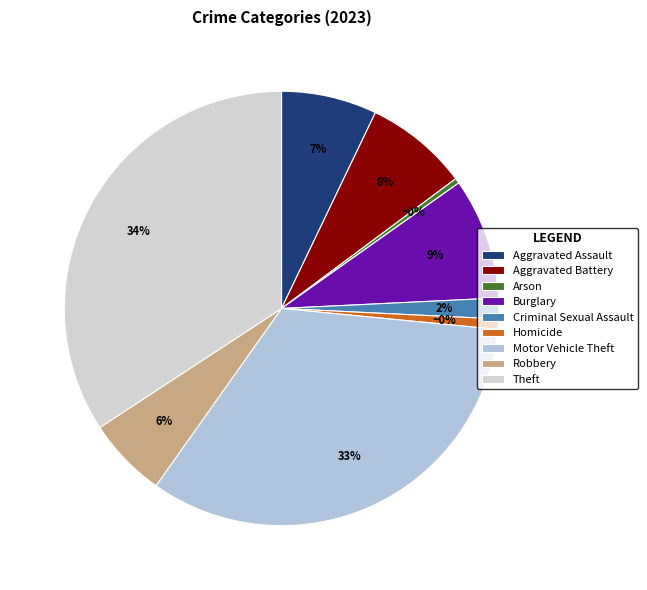

Combined, do Burglary and Robbery account for over 50%?

No